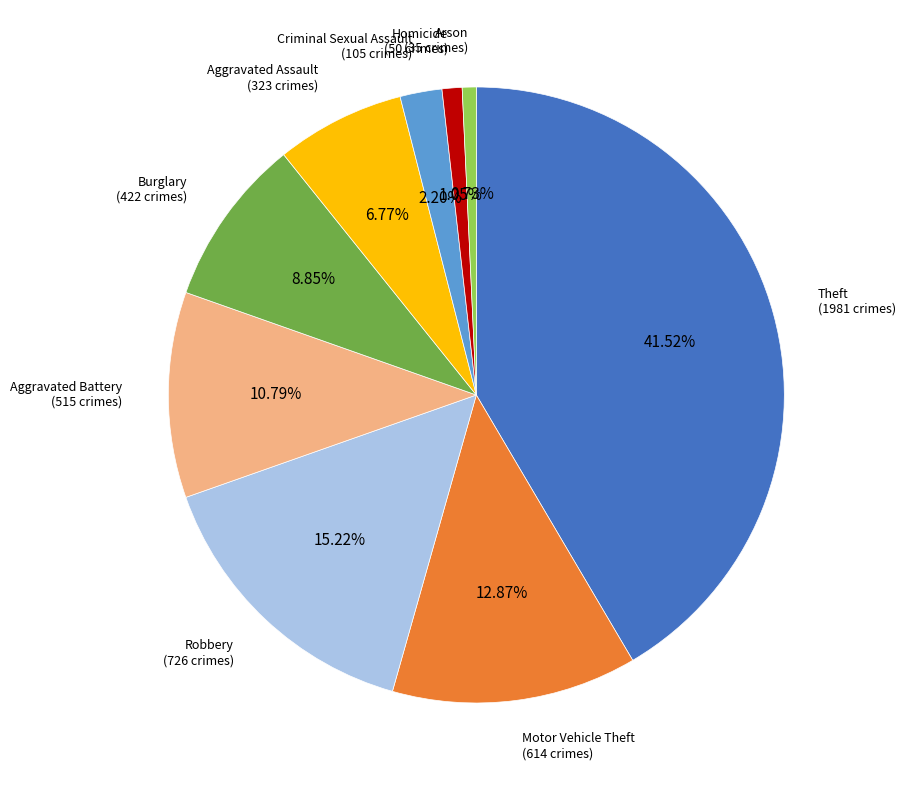

What is the total percentage of Aggravated Assault and Aggravated Battery?

17.6%